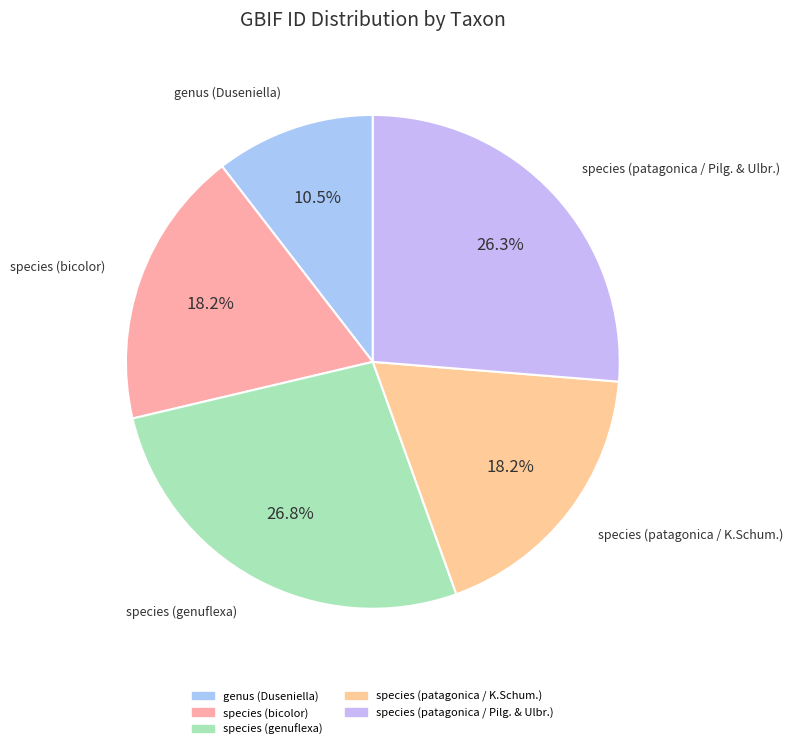

What portion of the pie excludes genus (Duseniella)?

89.5%